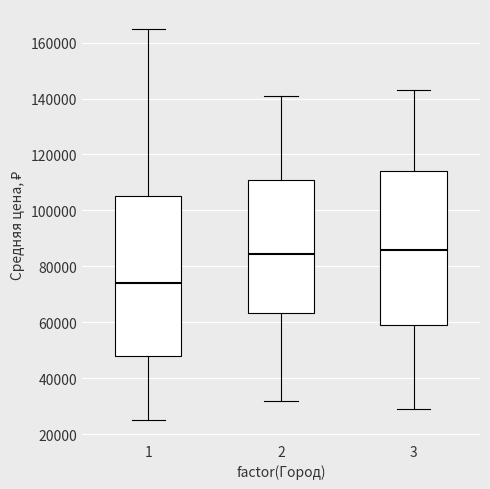

Reading left to right, read every box against the y-axis: the position of its median line, the range the box covers, and the ends of its whiskers. The values are not printed on the chart, so give them approximately, as read against the axis.

1: median 74000, box 48000 to 106000, whiskers 26000 to 166000
2: median 84000, box 64000 to 112000, whiskers 32000 to 142000
3: median 86000, box 60000 to 114000, whiskers 30000 to 144000